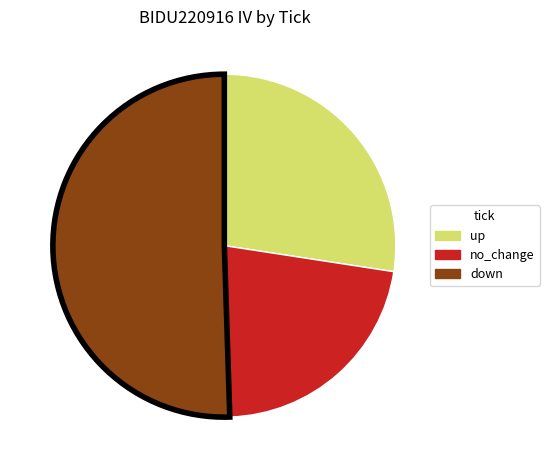

Is the sum of up and down greater than half?

Yes